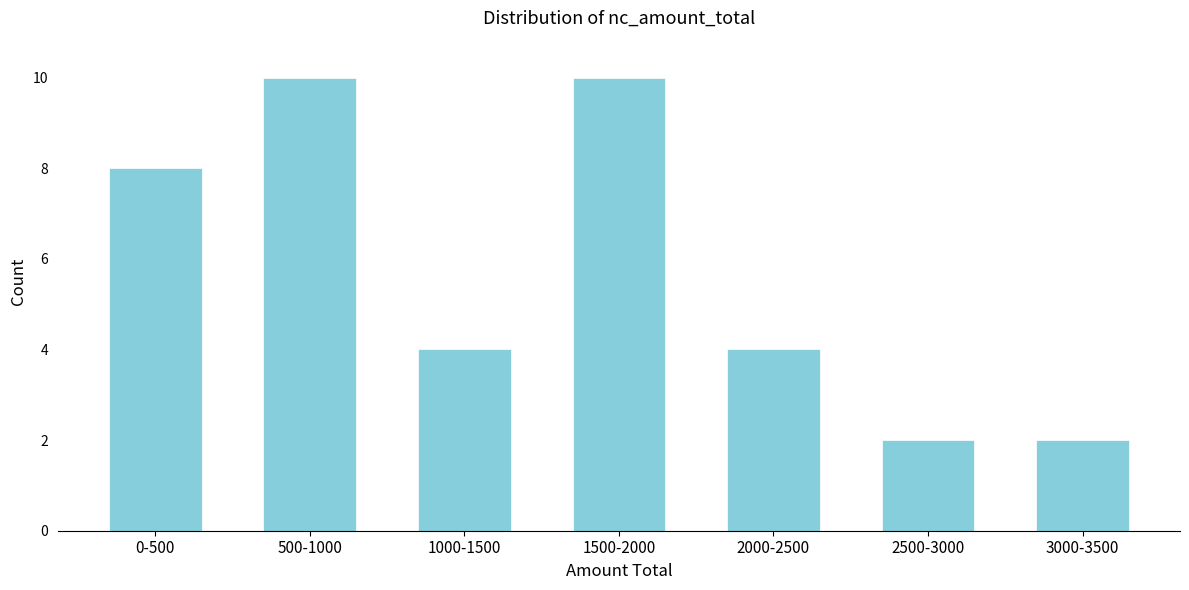

Reading left to right, what are all the values shown in this chart?

8	10	4	10	4	2	2